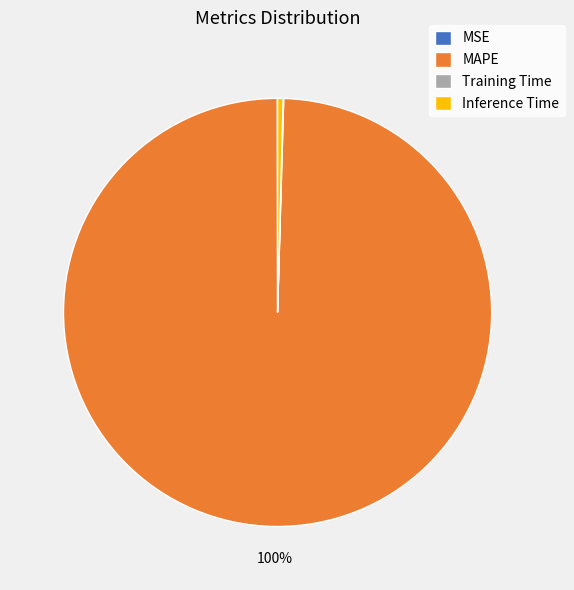

Do Inference Time and MAPE together represent more than half of the pie?

Yes